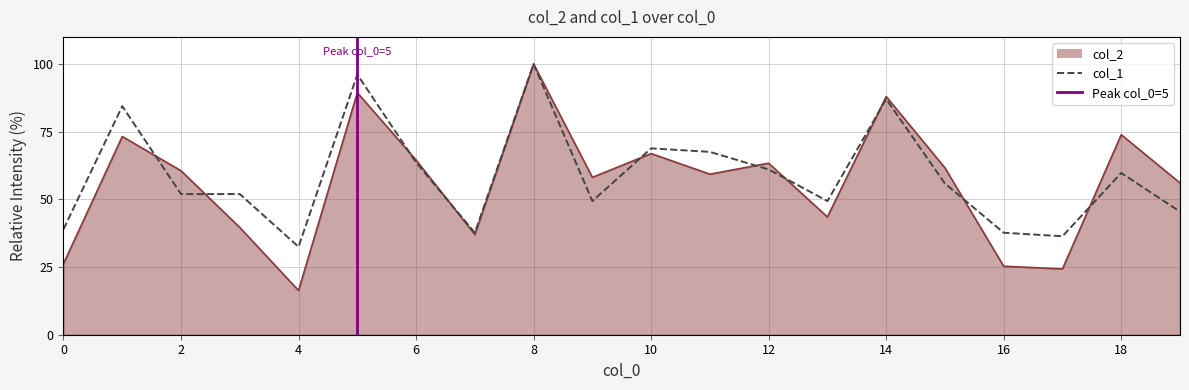

True or false: col_1 has a value of 122.9 at 14.

False